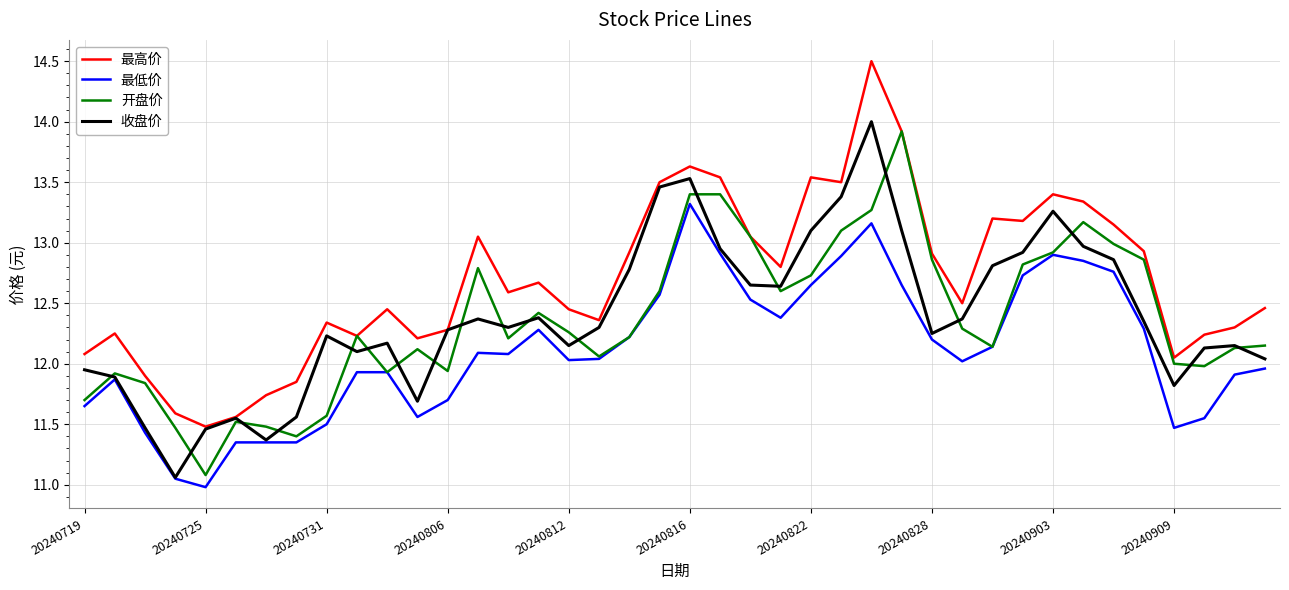

What is the maximum value for 收盘价?

14.0